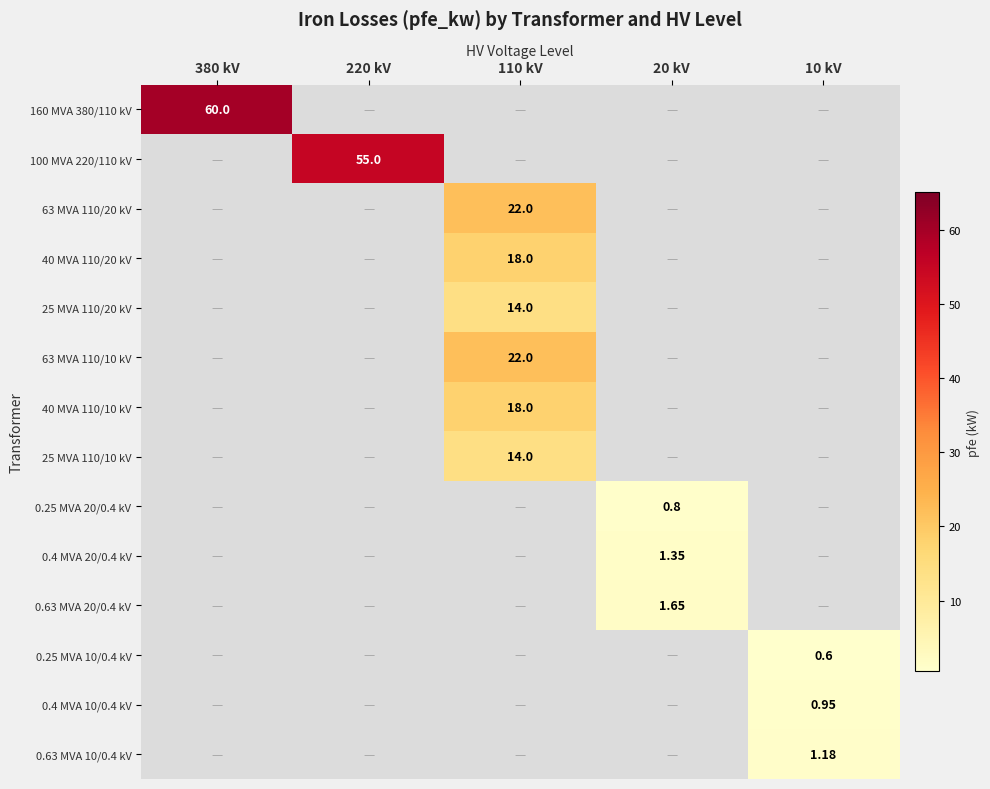

Is the value of 0.4 MVA 20/0.4 kV at 20 kV greater than the value of 0.63 MVA 20/0.4 kV at 20 kV?

No